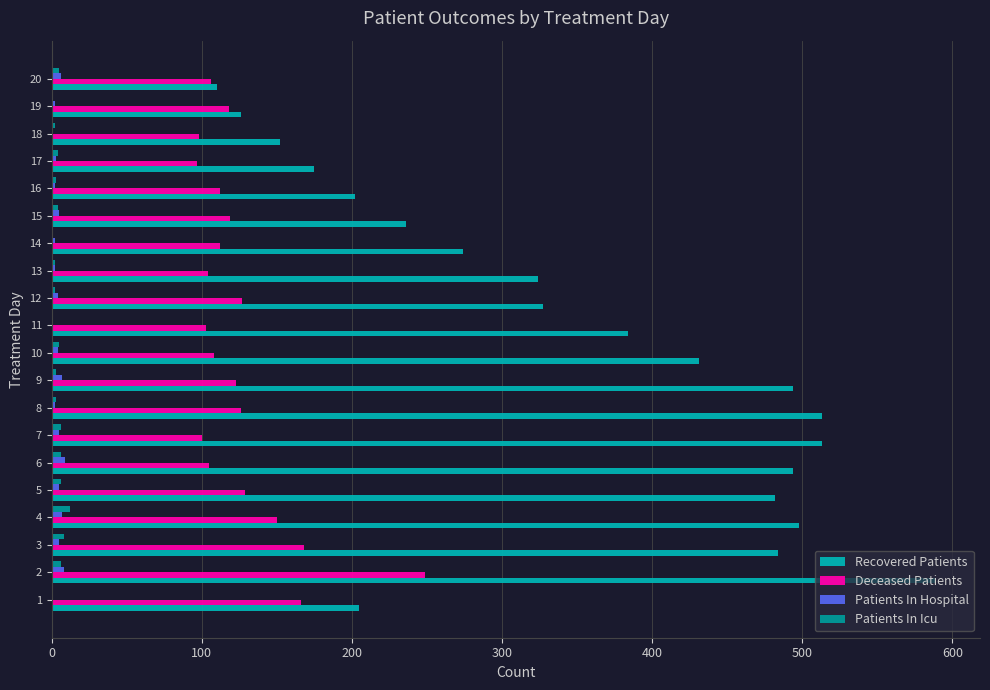

How many data points does each series have?

20